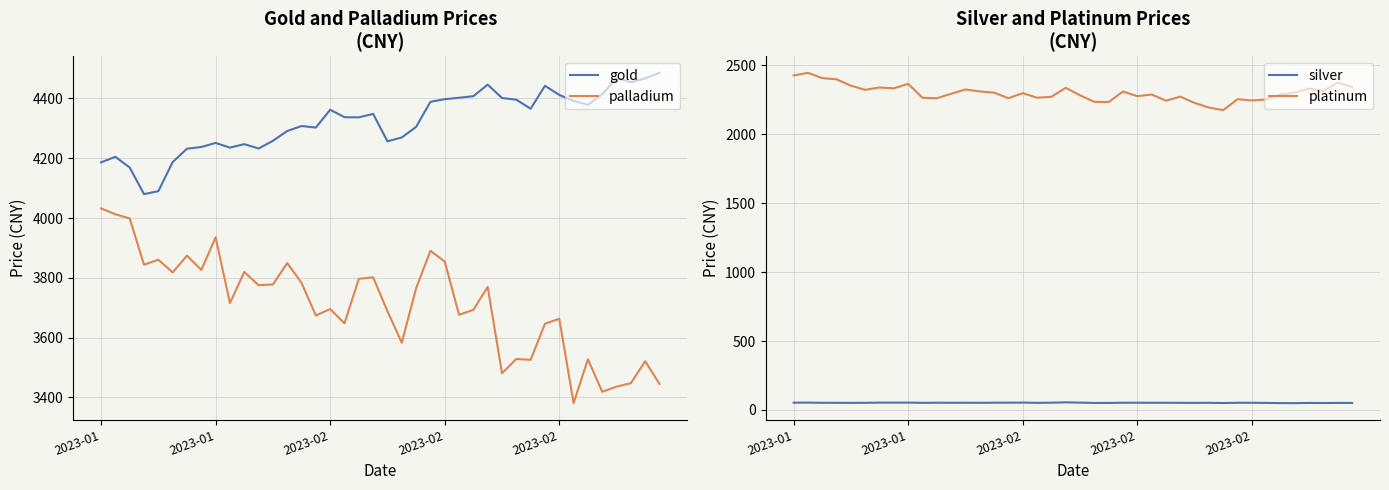

What is the label of the 37th point from the right?

2023-02